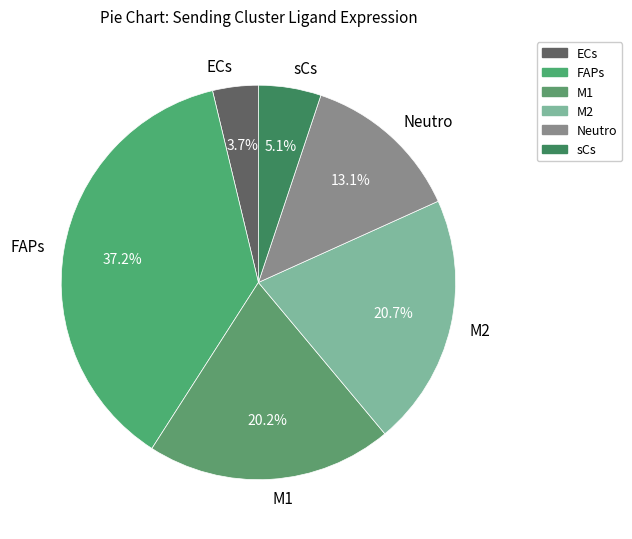

Is Neutro the majority of the pie?

No